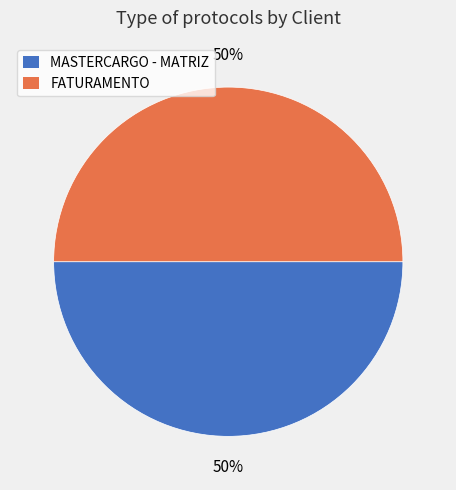

What percentage is the FATURAMENTO slice, to the nearest percent?

50%